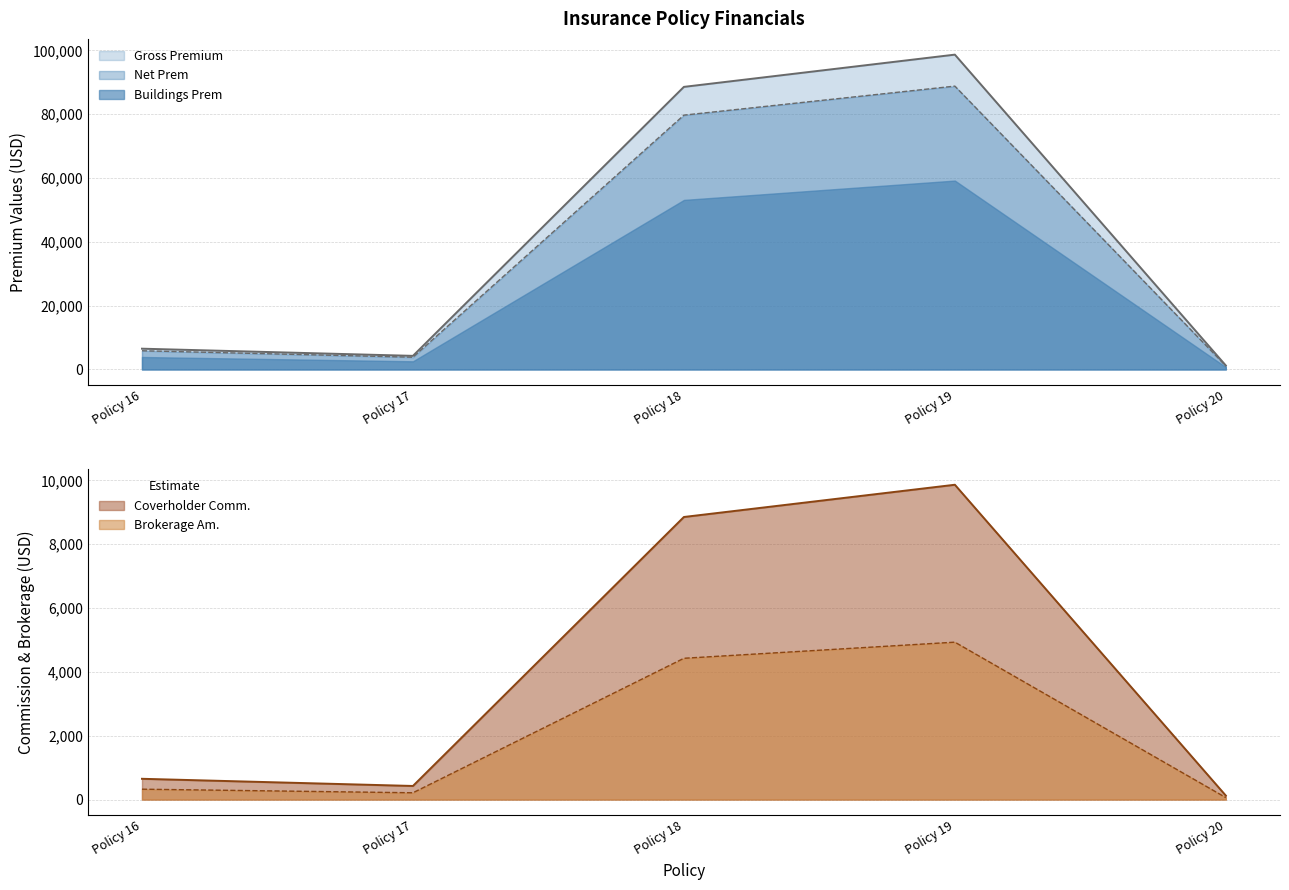

True or false: Buildings Prem and Coverholder Comm. intersect in this chart.

False